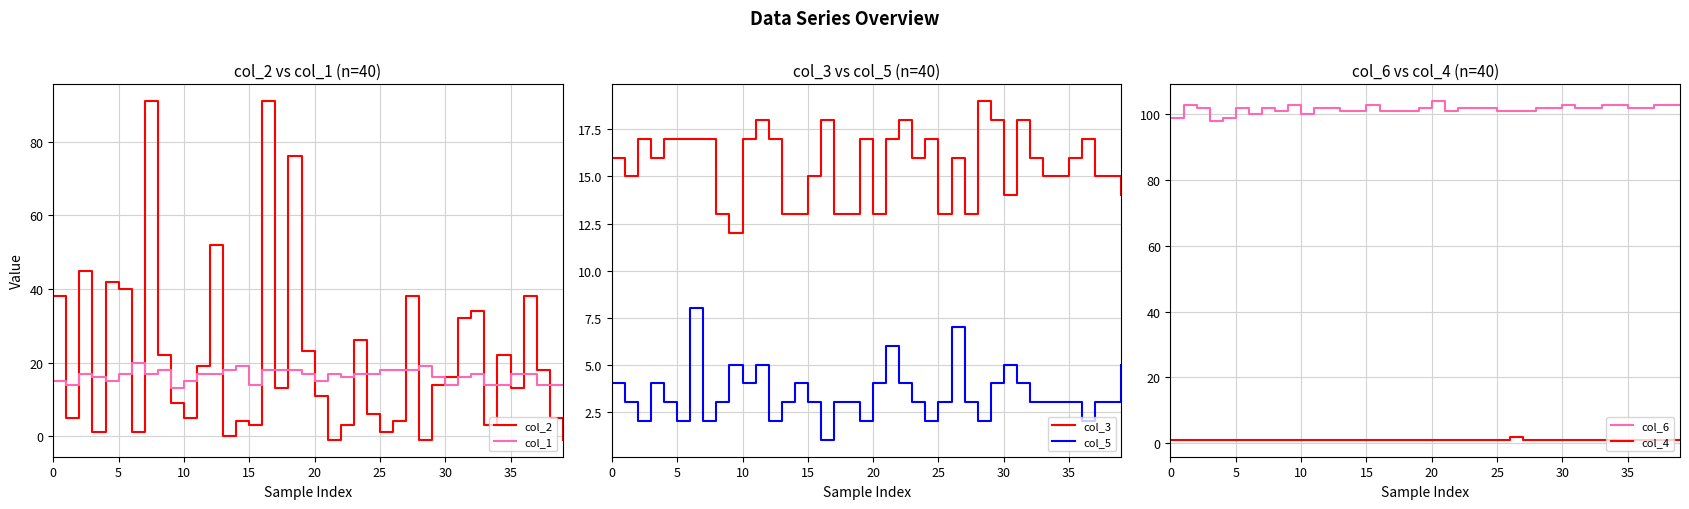

Count the col_3 values in the range 14 to 17.

25